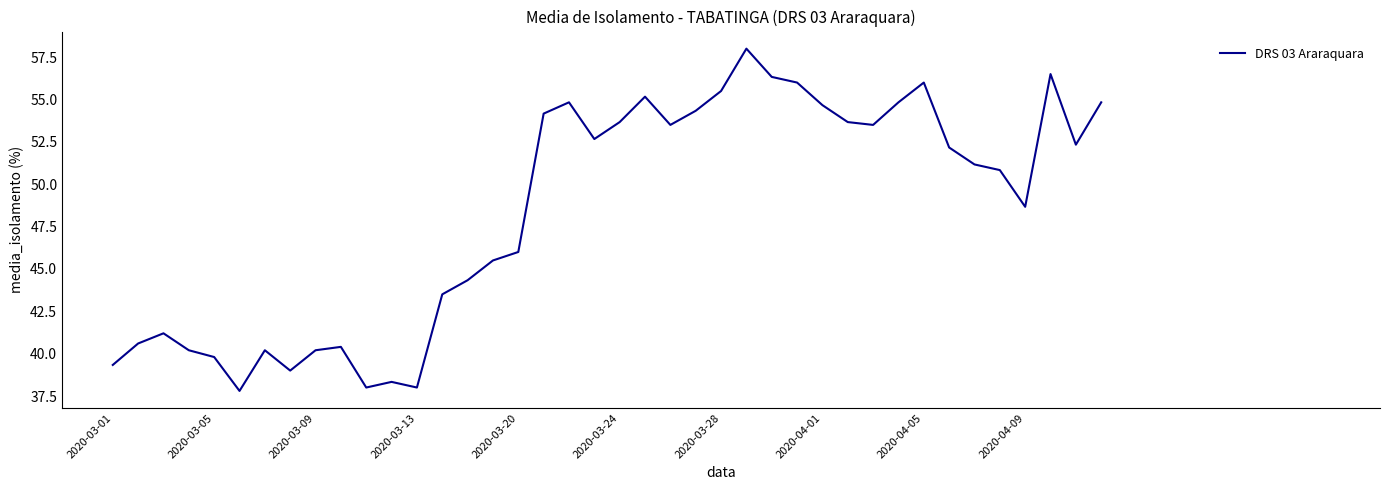

What is the difference between the maximum and minimum values?

20.2